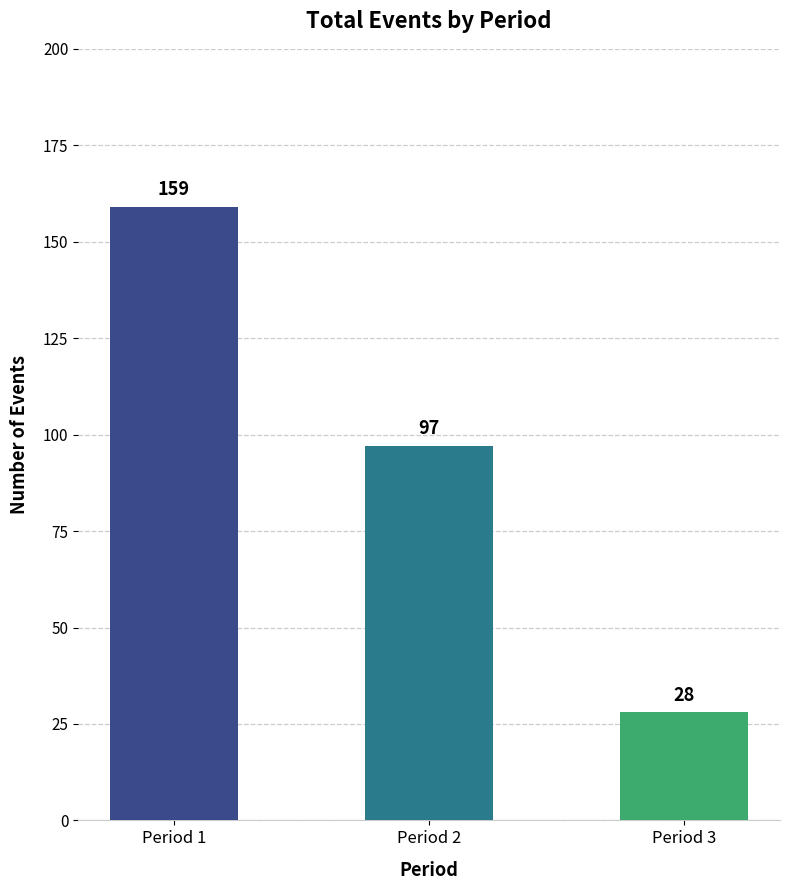

What is the sum of all values?

284